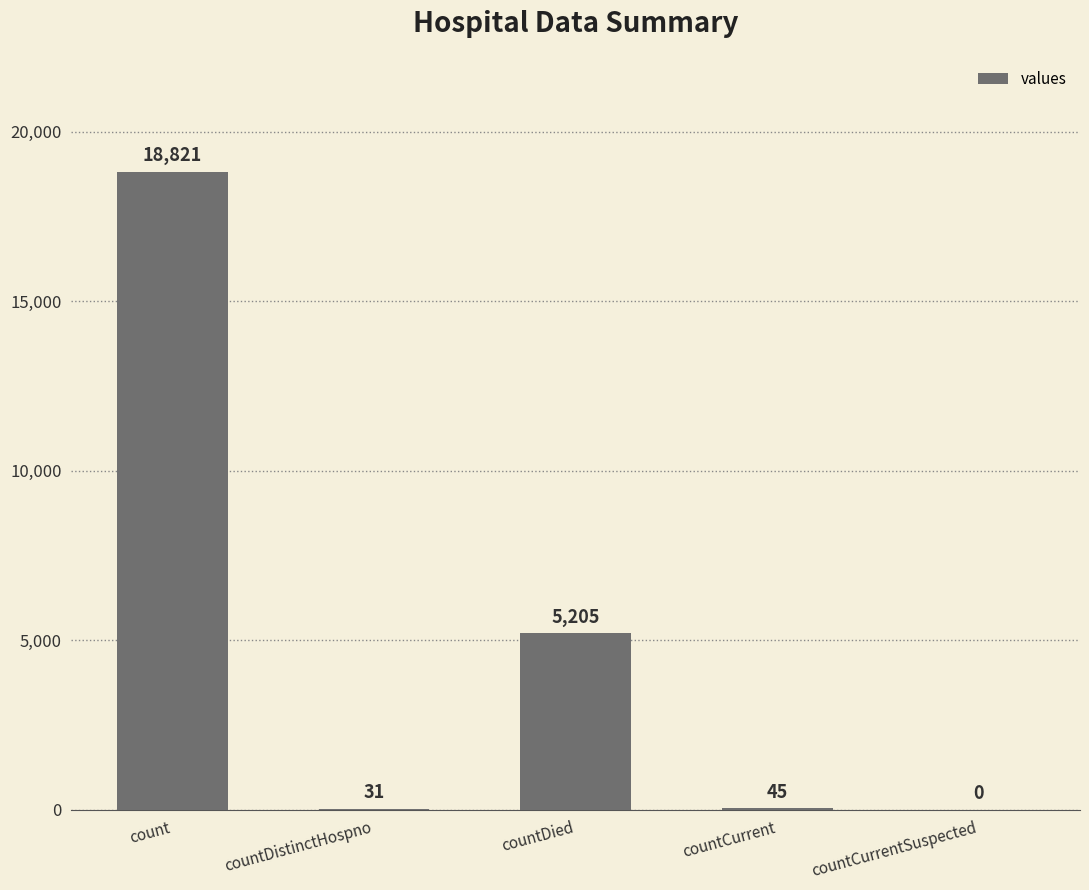

Count the number of data series in this chart.

1